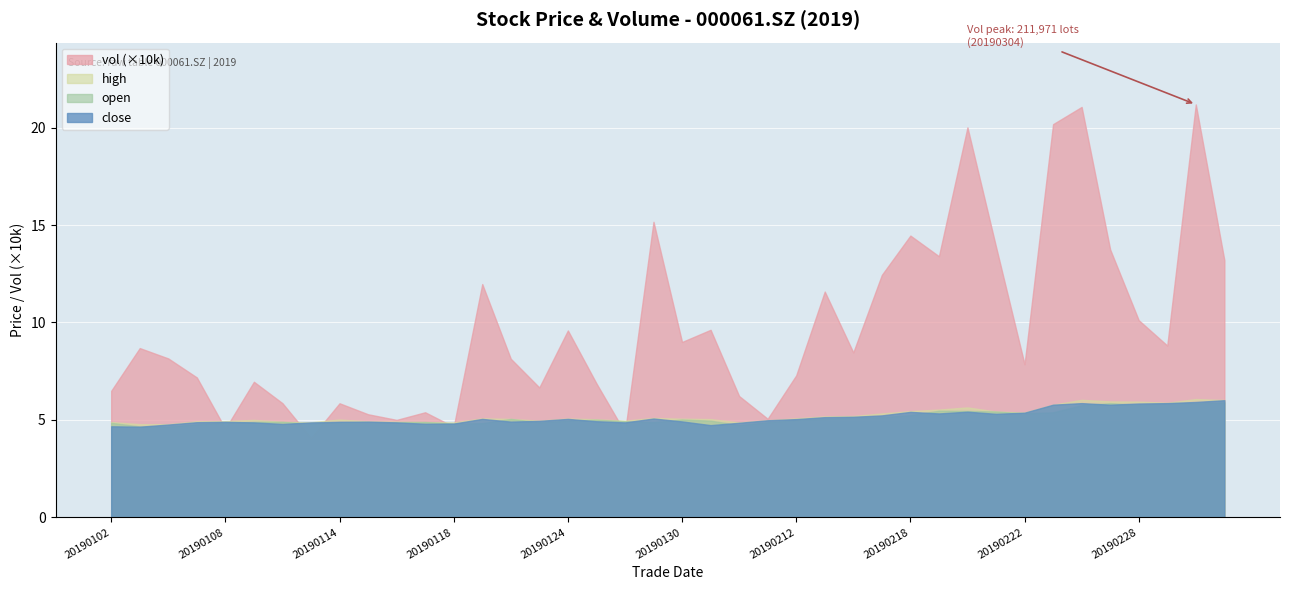

At which category is the sum across all series the highest?

20190304